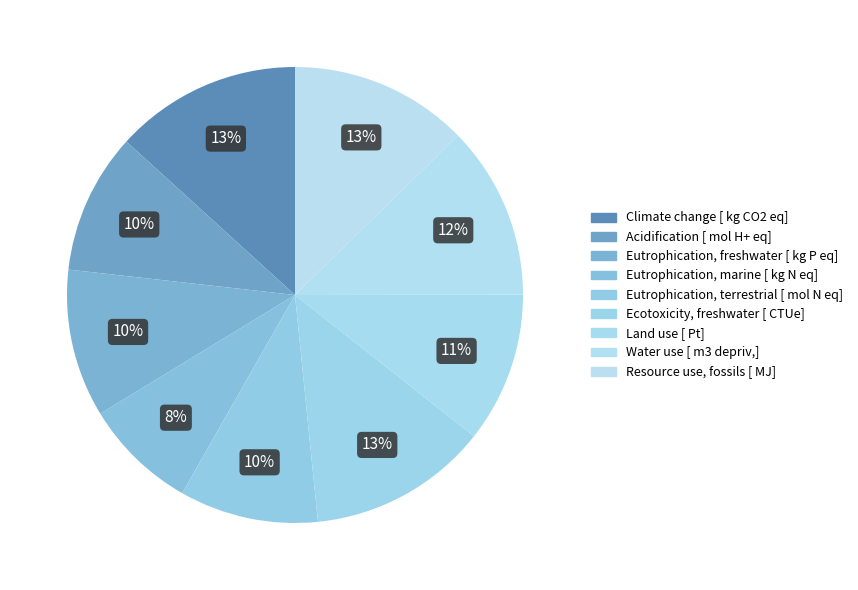

To the nearest percent, what percentage of the pie is Land use [ Pt]?

11%